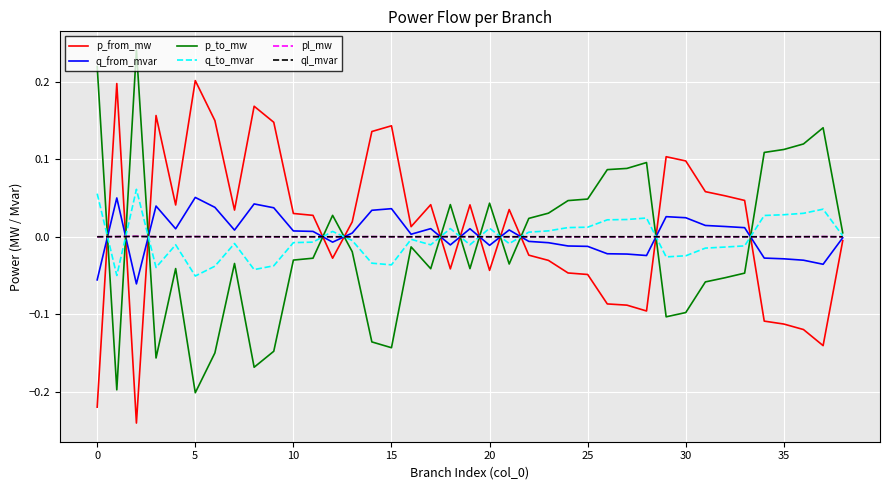

True or false: p_from_mw has more than 0 points higher than both neighbors.

True